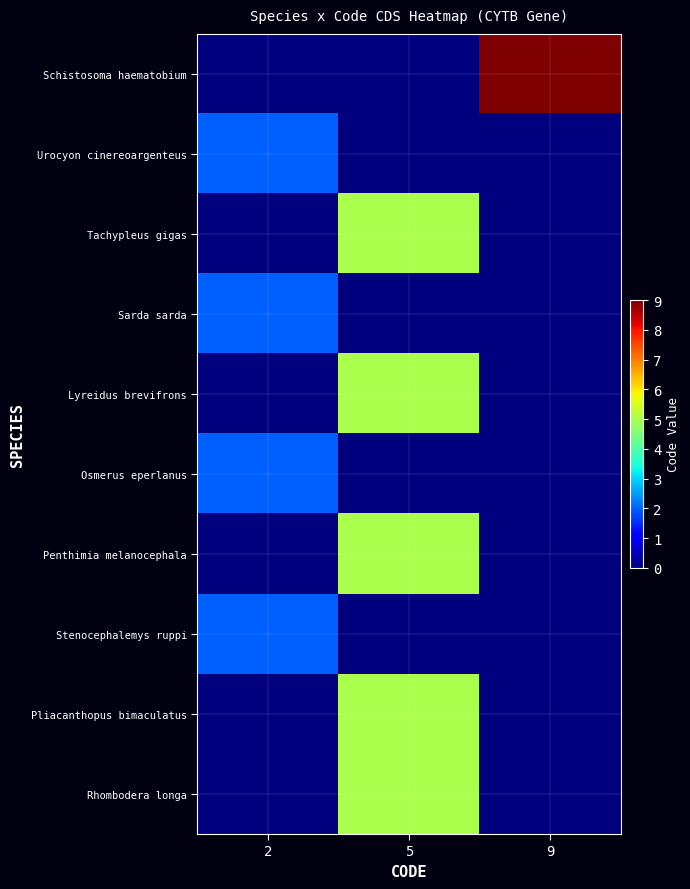

How many data points does each series have?

3